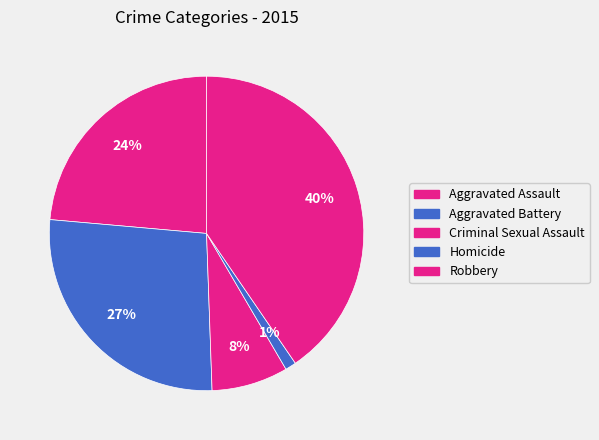

To the nearest percent, what is the difference between the Criminal Sexual Assault and Robbery slice percentages?

33%